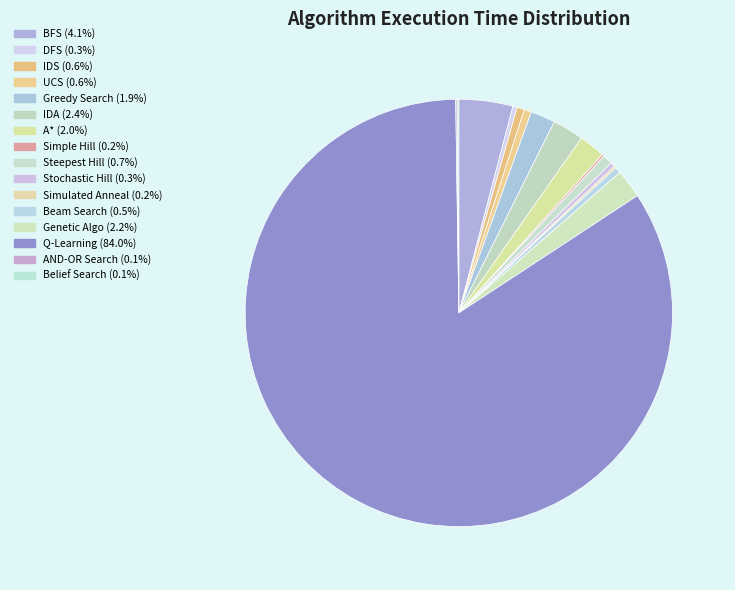

Which category has the smallest portion of the pie?

AND-OR Search